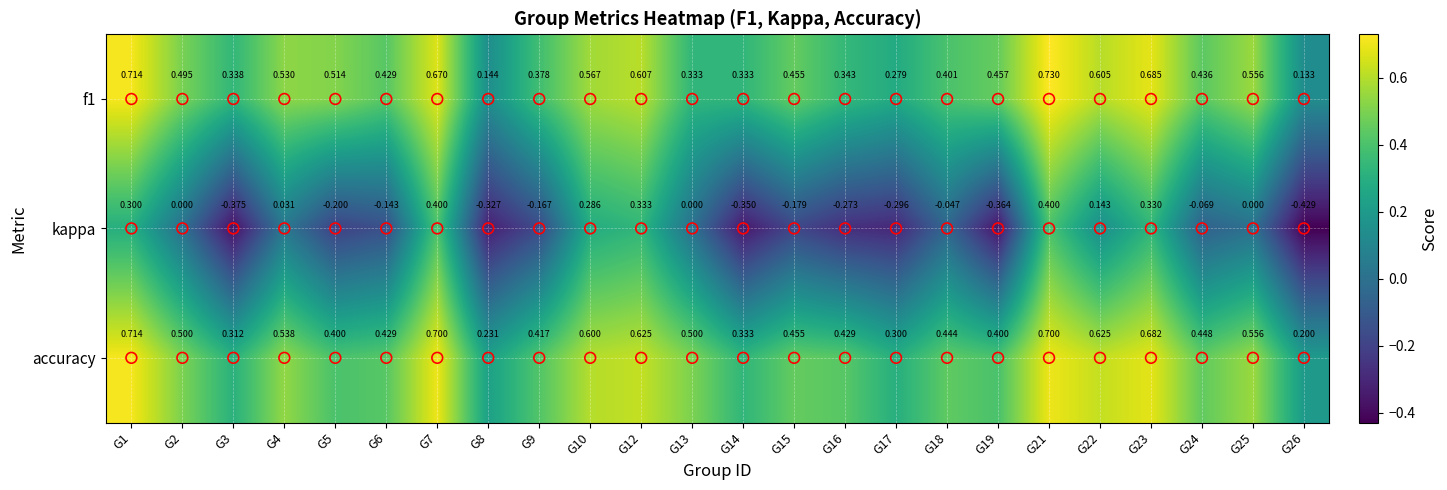

Which series has the largest total across all categories?

accuracy